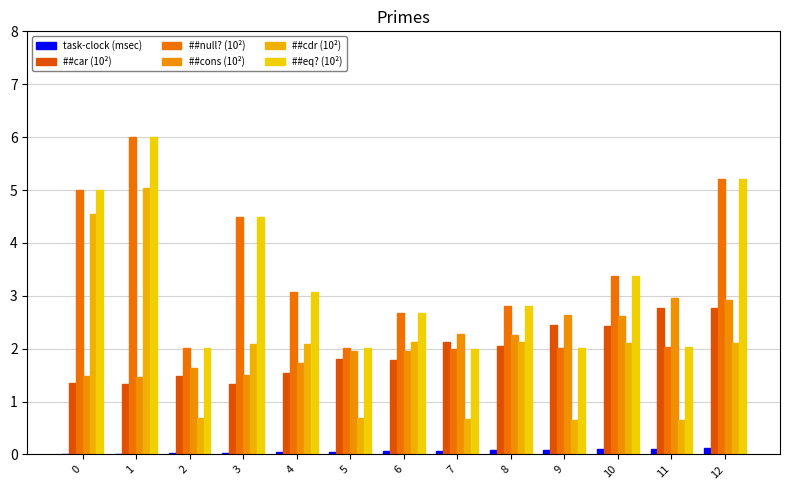

What is the average value of the ##null? (10²) series?

3.3